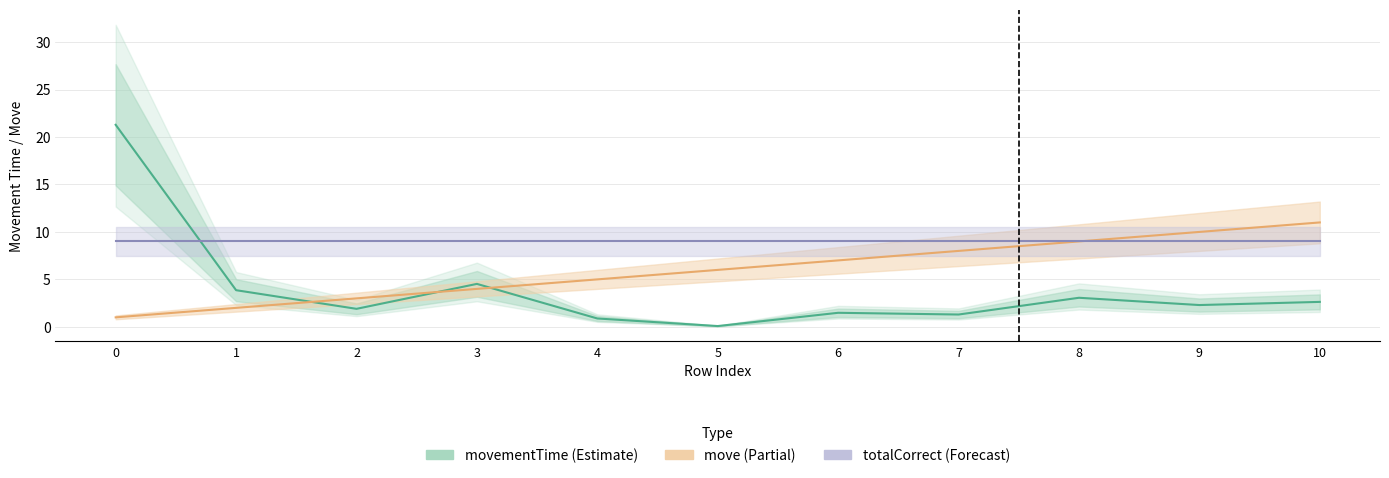

Which series has the widest spread of values?

movementTime